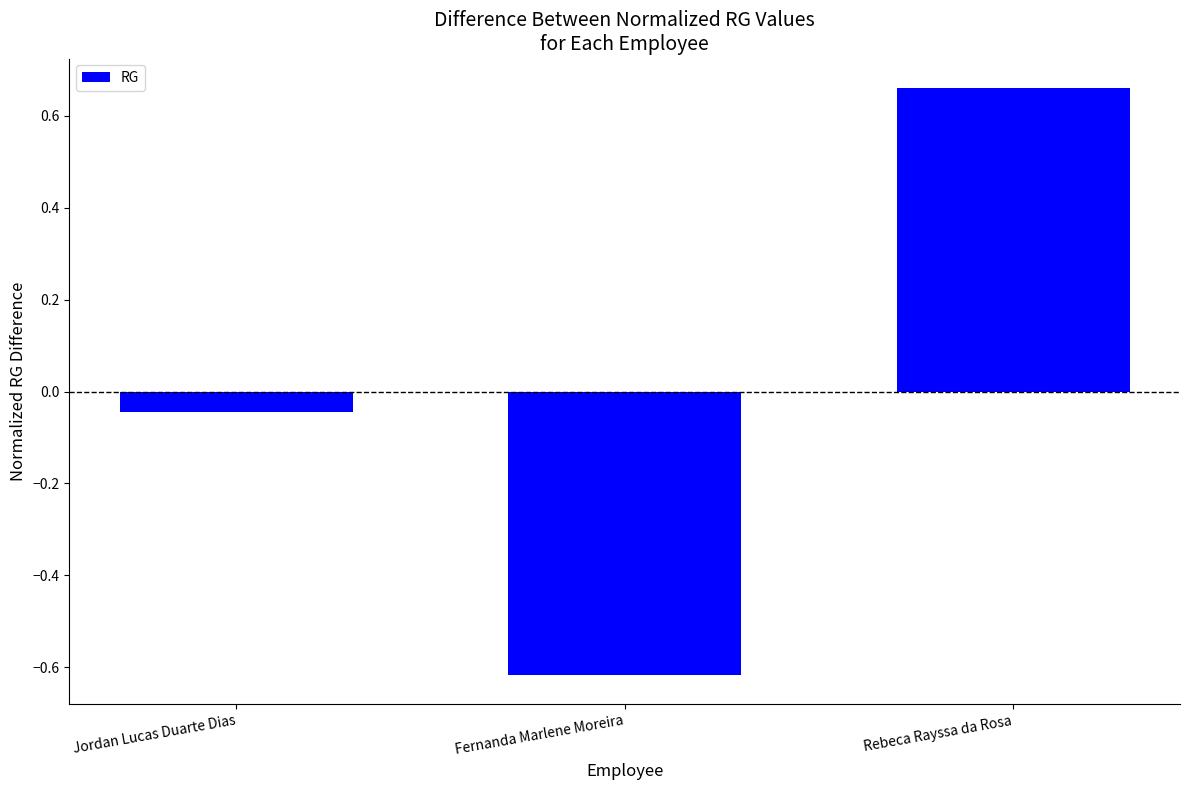

What is the label of the 3rd bar from the left?

Rebeca Rayssa da Rosa